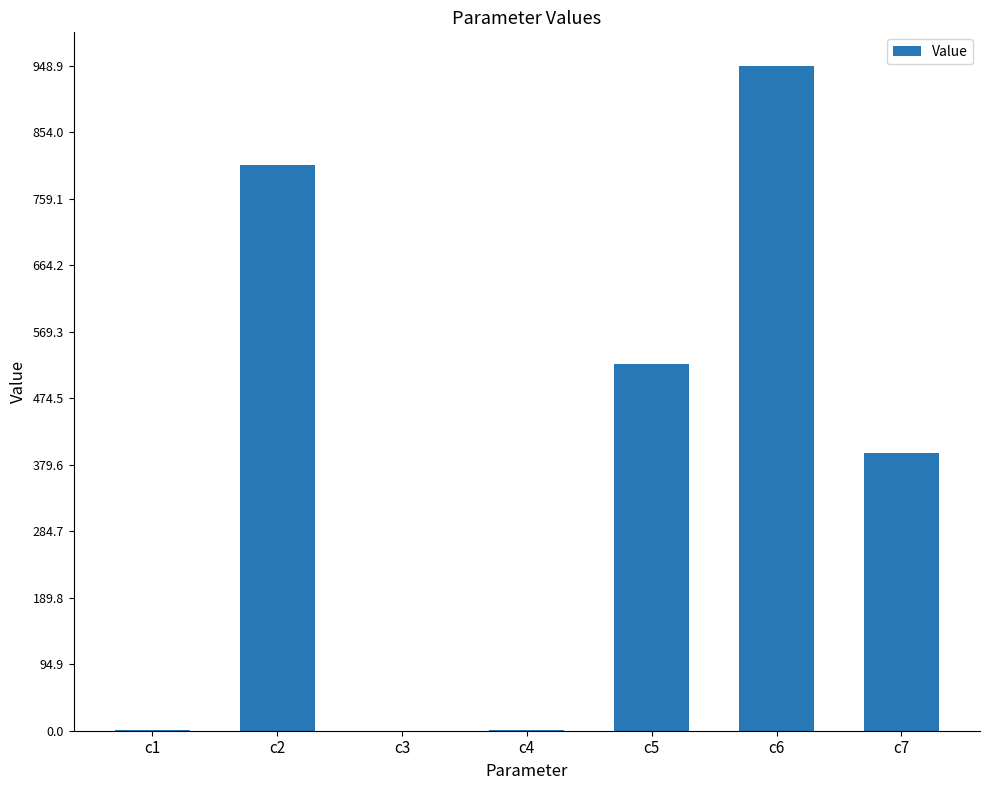

The chart shows a value of 948.9 at c6. True or false?

True